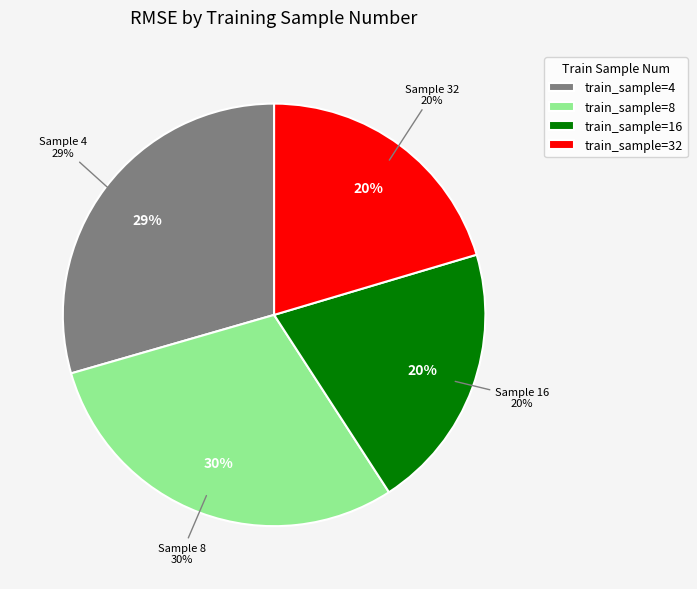

To the nearest percent, what percentage of the pie is 4?

29%